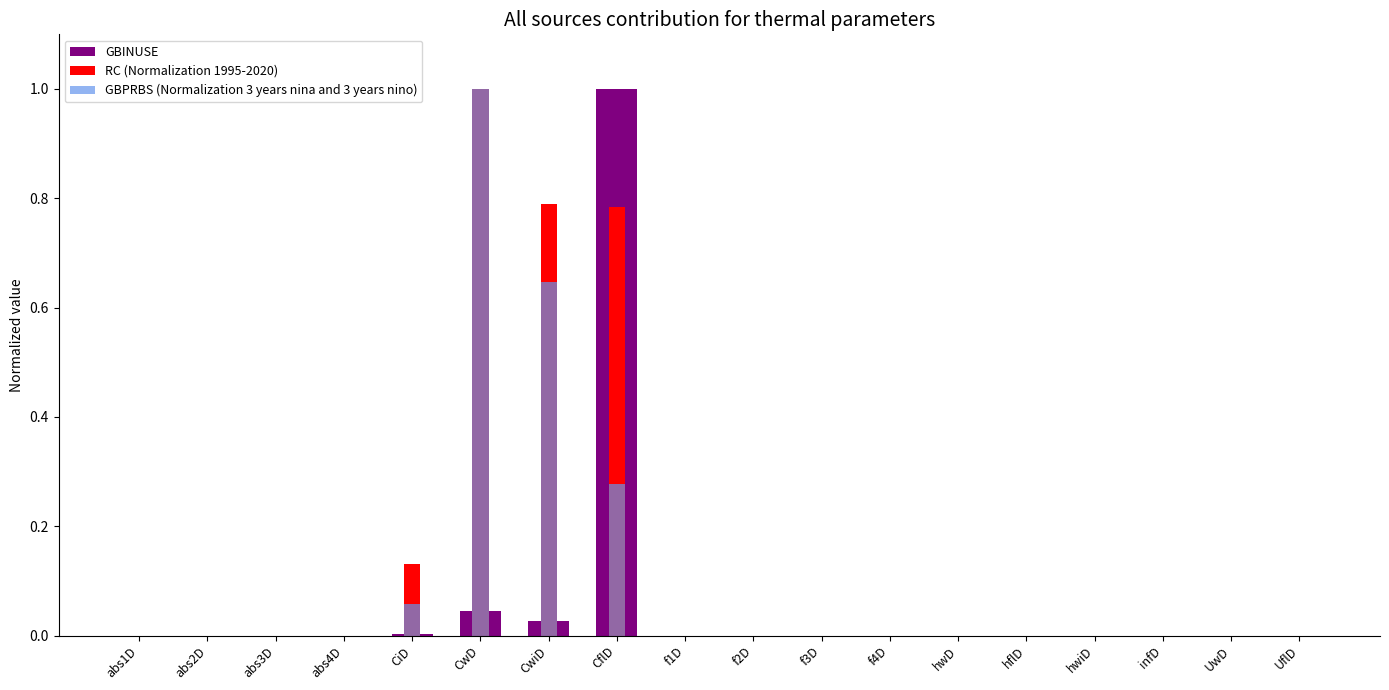

At which label does RC (Normalization 1995-2020) reach its peak?

CwD